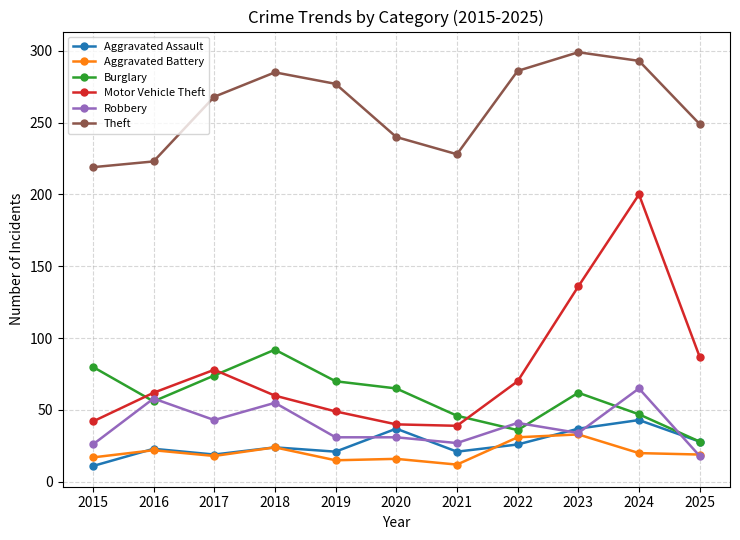

What is the value of the Robbery point at the 7th from the left?

27